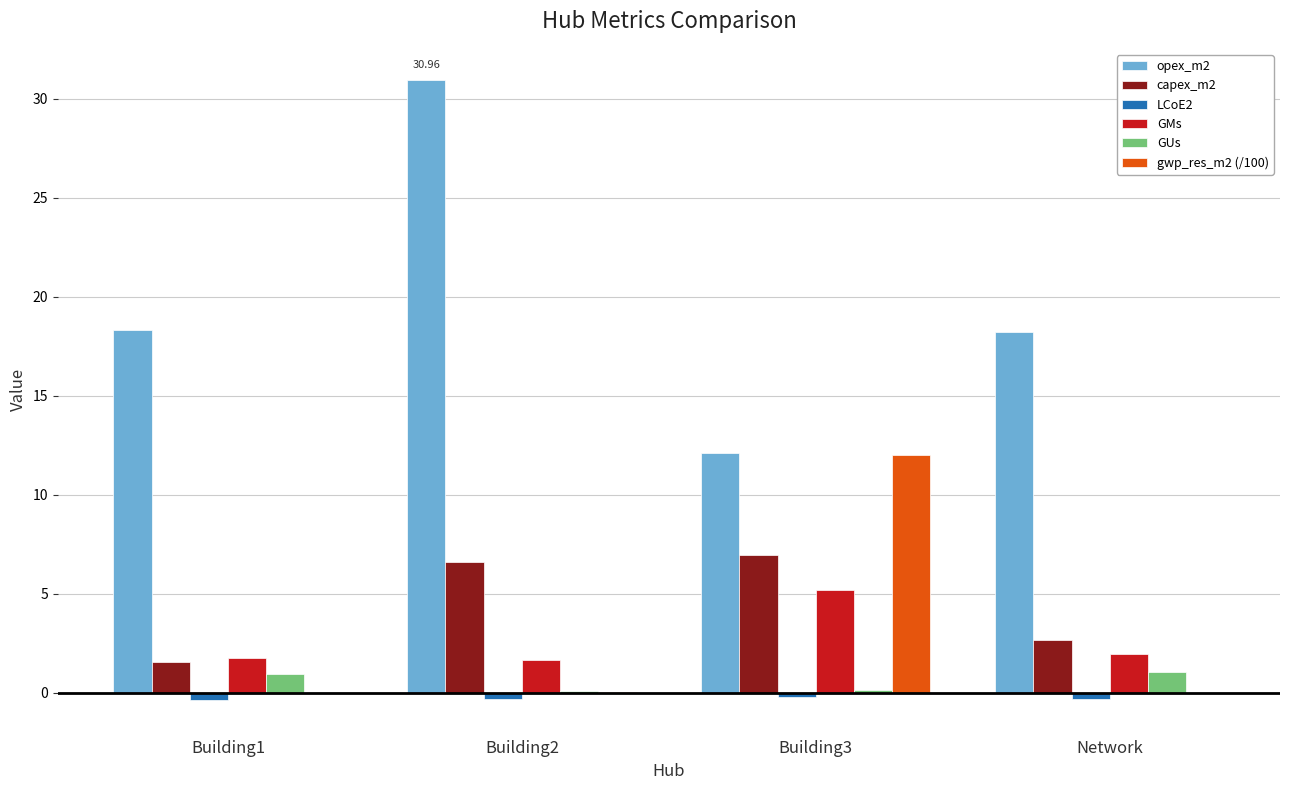

What is the sum of all GUs values?

2.2